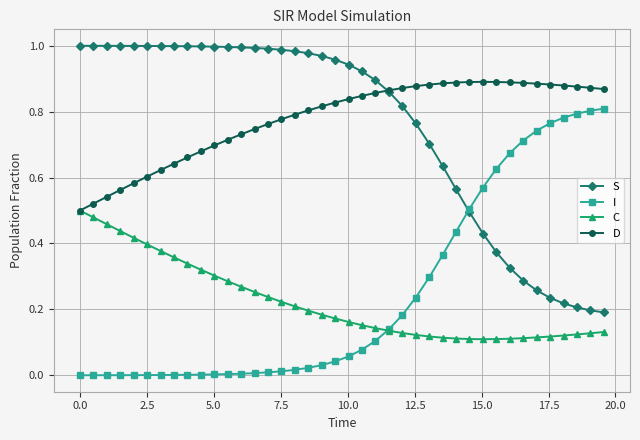

How many lines are shown in the chart?

4